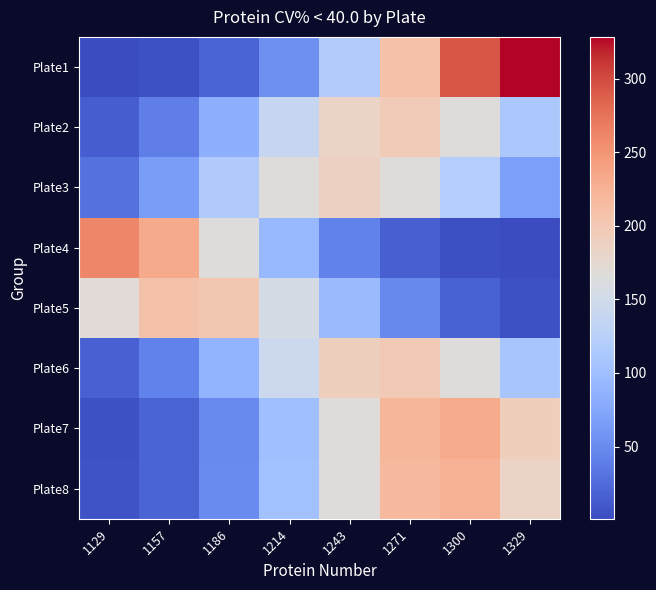

What is the spread (max minus min) of values at 1129?

258.4